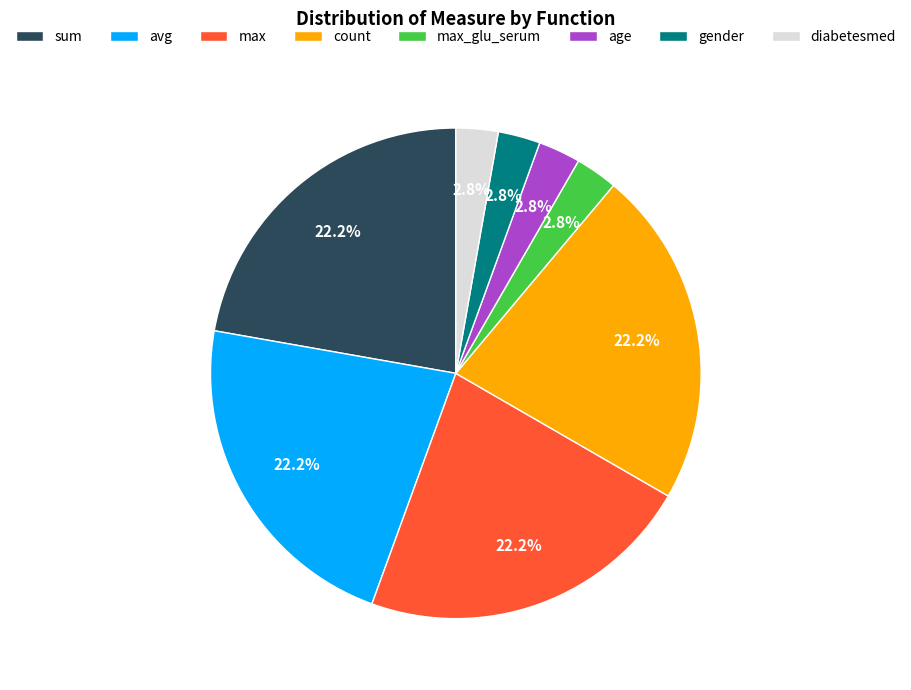

To the nearest percent, what is the difference between the largest and smallest slice percentages?

19%